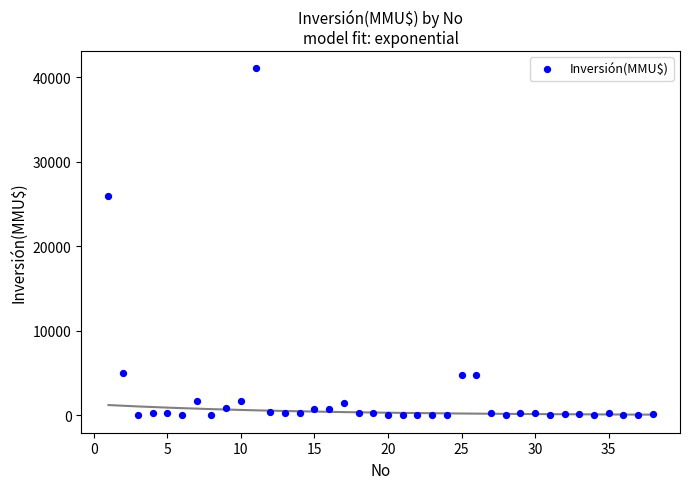

What Y value in the scatter plot is closest to 20537?

26000